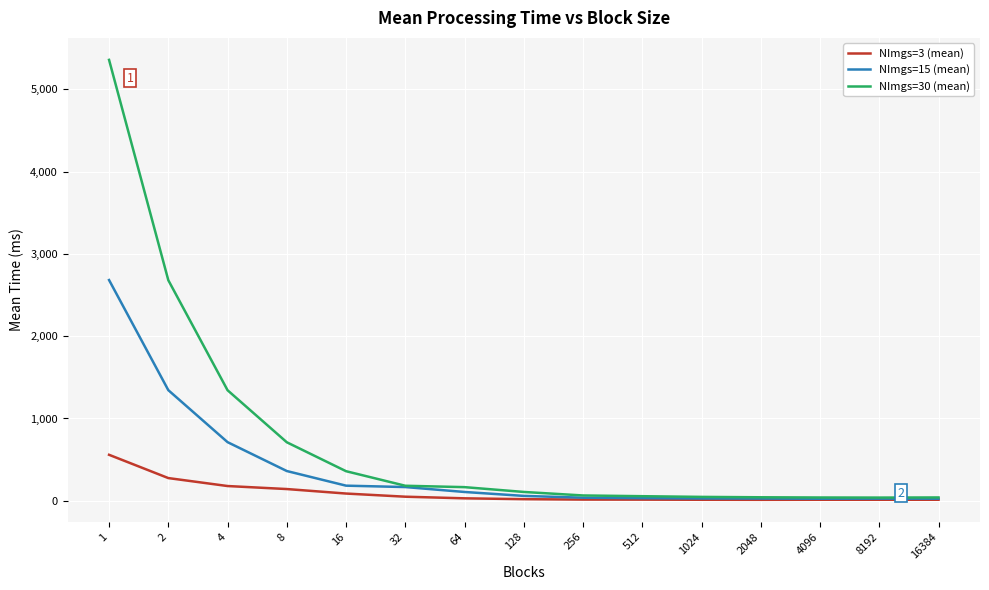

Which series has the widest spread of values?

NImgs=30 (mean)